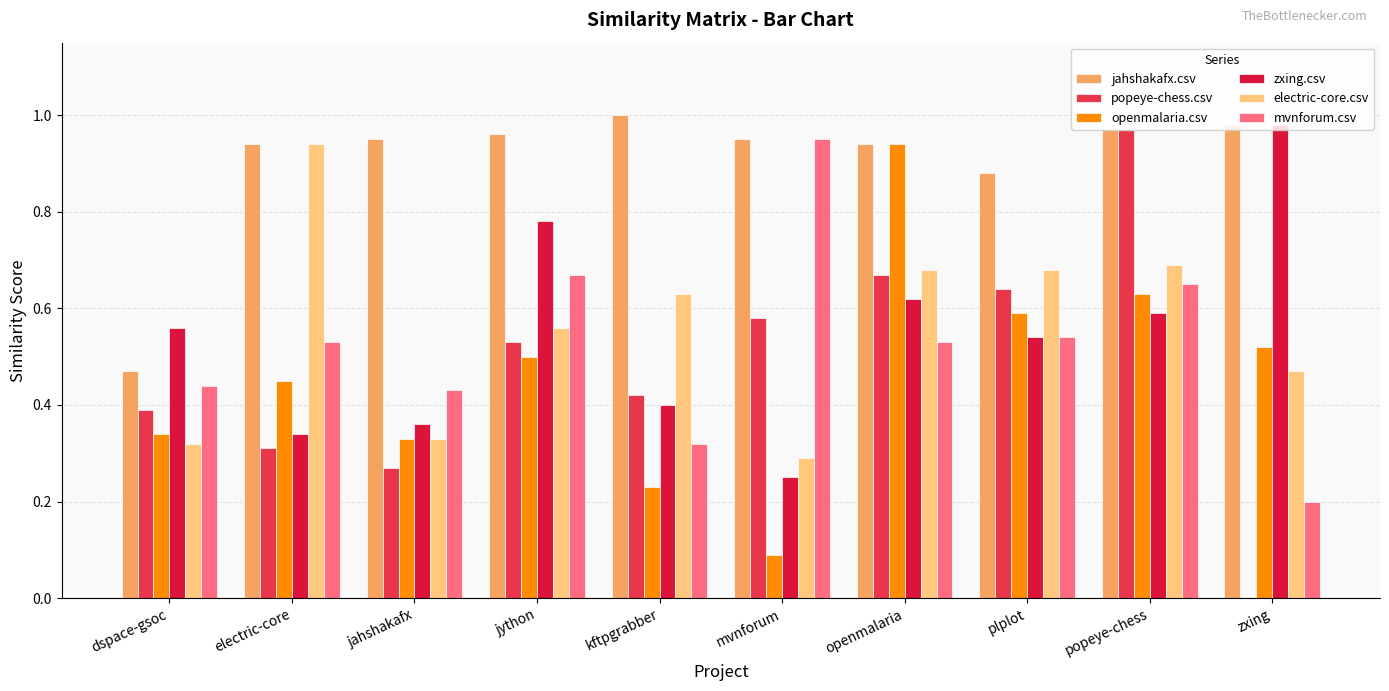

What is the sum of all electric-core.csv values?

5.6